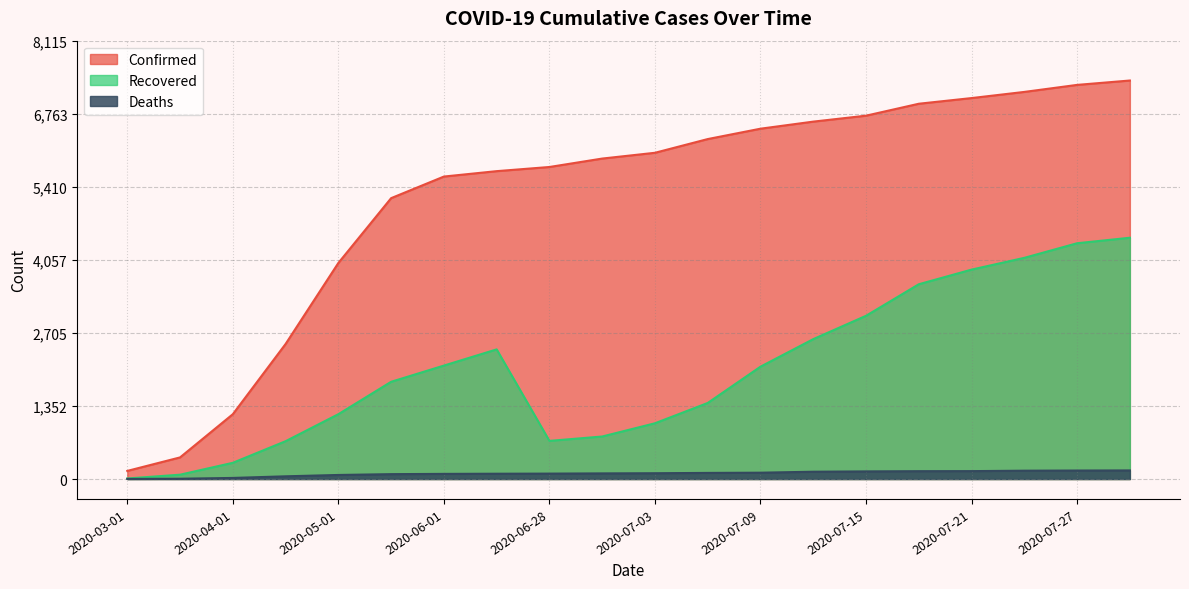

True or false: Confirmed has a value of 9196 at 2020-06-15.

False